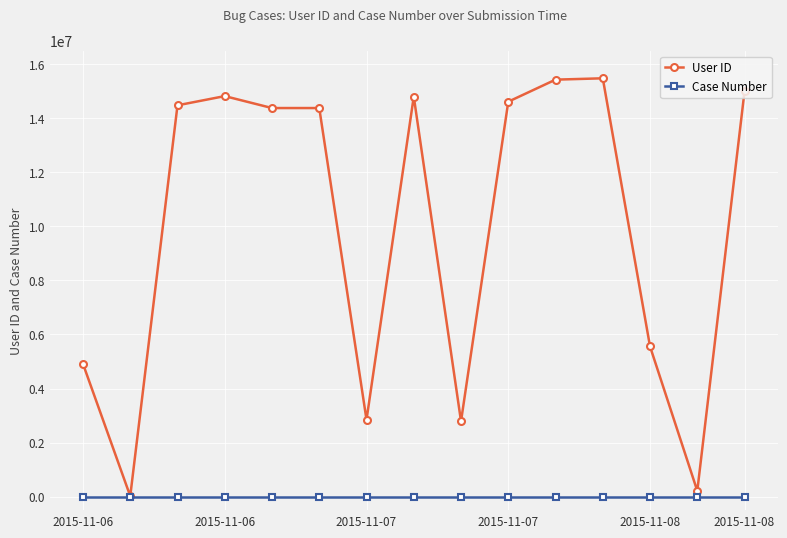

Which series has the largest total across all categories?

User ID